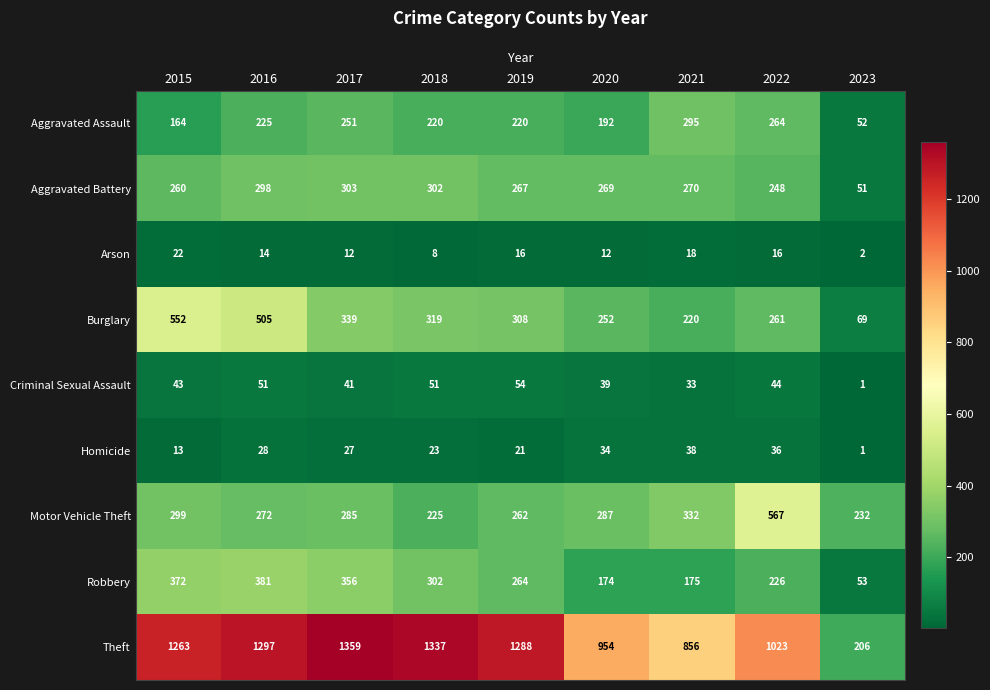

At how many categories does at least one series exceed 956?

6